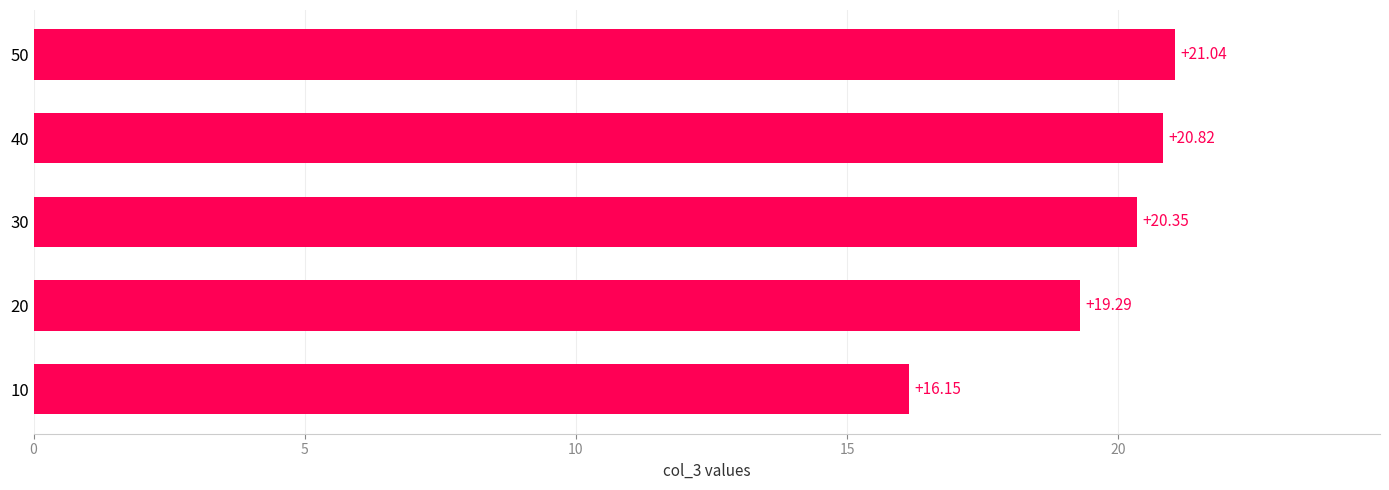

Count the number of values greater than 20.

3